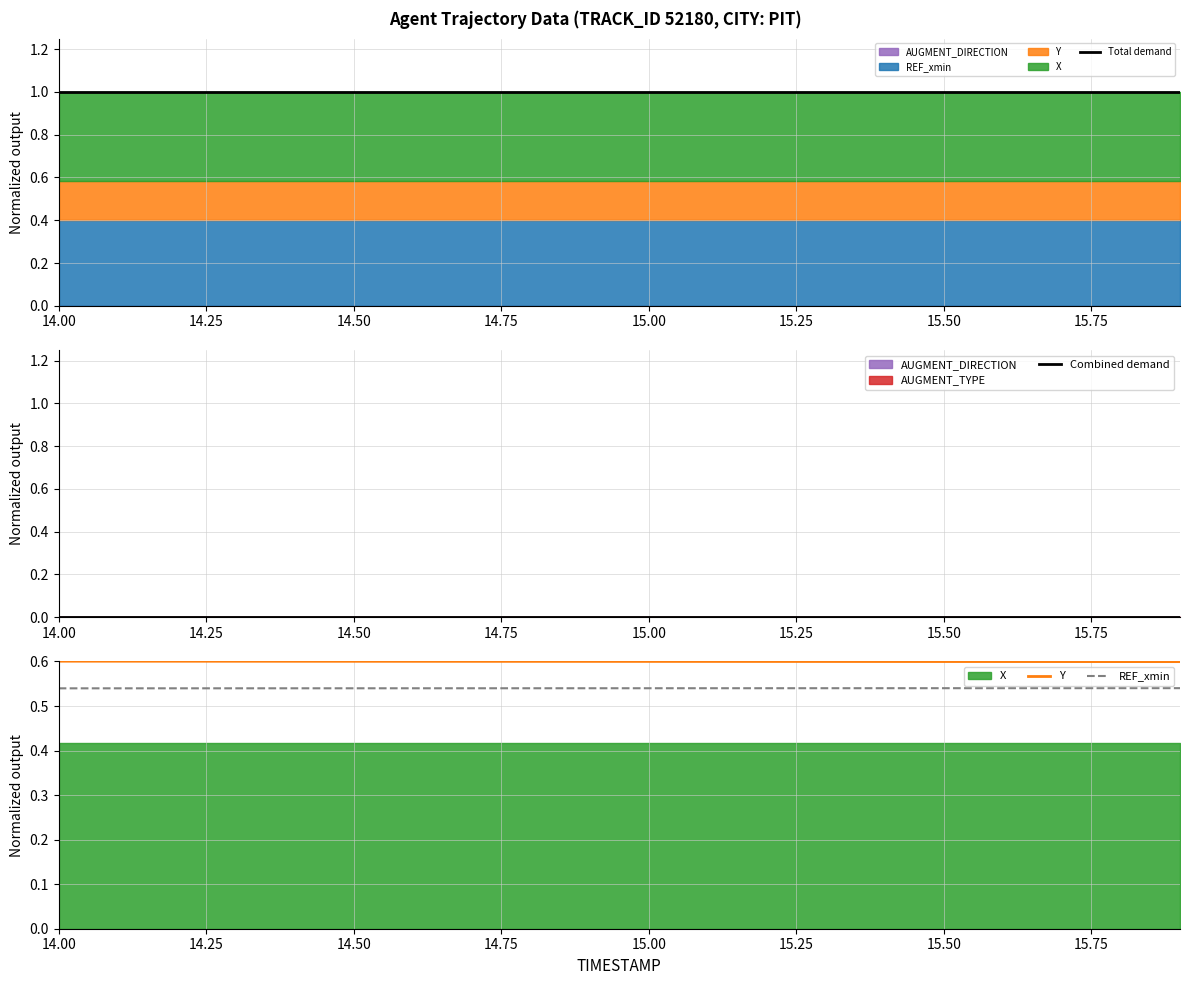

Reading right to left, what are all the values shown in this chart?

Total demand: 1.0	1.0	1.0	1.0	1.0	1.0	1.0	1.0	1.0	1.0	1.0	1.0	1.0	1.0	1.0	1.0	1.0	1.0	1.0	1.0
Combined demand: 0.0	0.0	0.0	0.0	0.0	0.0	0.0	0.0	0.0	0.0	0.0	0.0	0.0	0.0	0.0	0.0	0.0	0.0	0.0	0.0
Y: 0.6	0.6	0.6	0.6	0.6	0.6	0.6	0.6	0.6	0.6	0.6	0.6	0.6	0.6	0.6	0.6	0.6	0.6	0.6	0.6
REF_xmin: 0.5	0.5	0.5	0.5	0.5	0.5	0.5	0.5	0.5	0.5	0.5	0.5	0.5	0.5	0.5	0.5	0.5	0.5	0.5	0.5